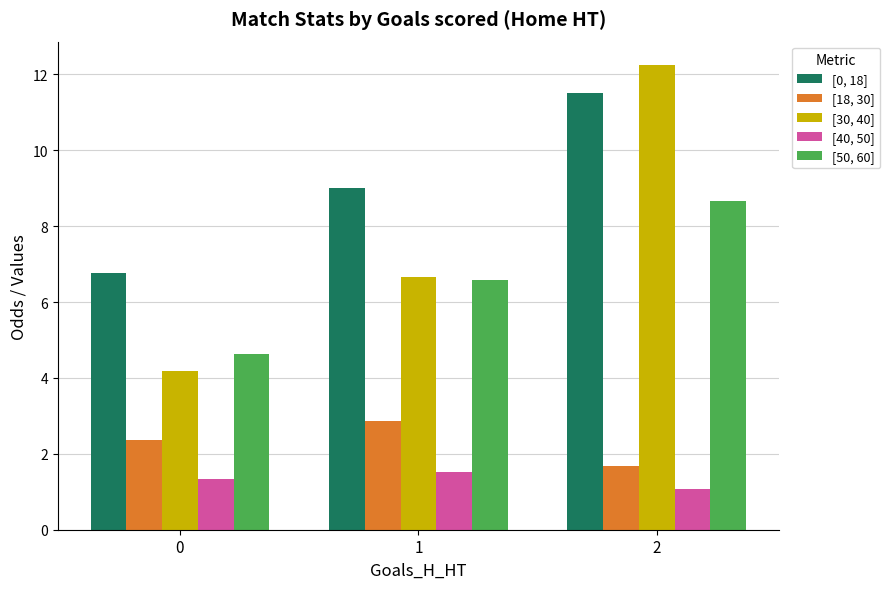

What are all the series names shown in the legend?

[0, 18], [18, 30], [30, 40], [40, 50], [50, 60]